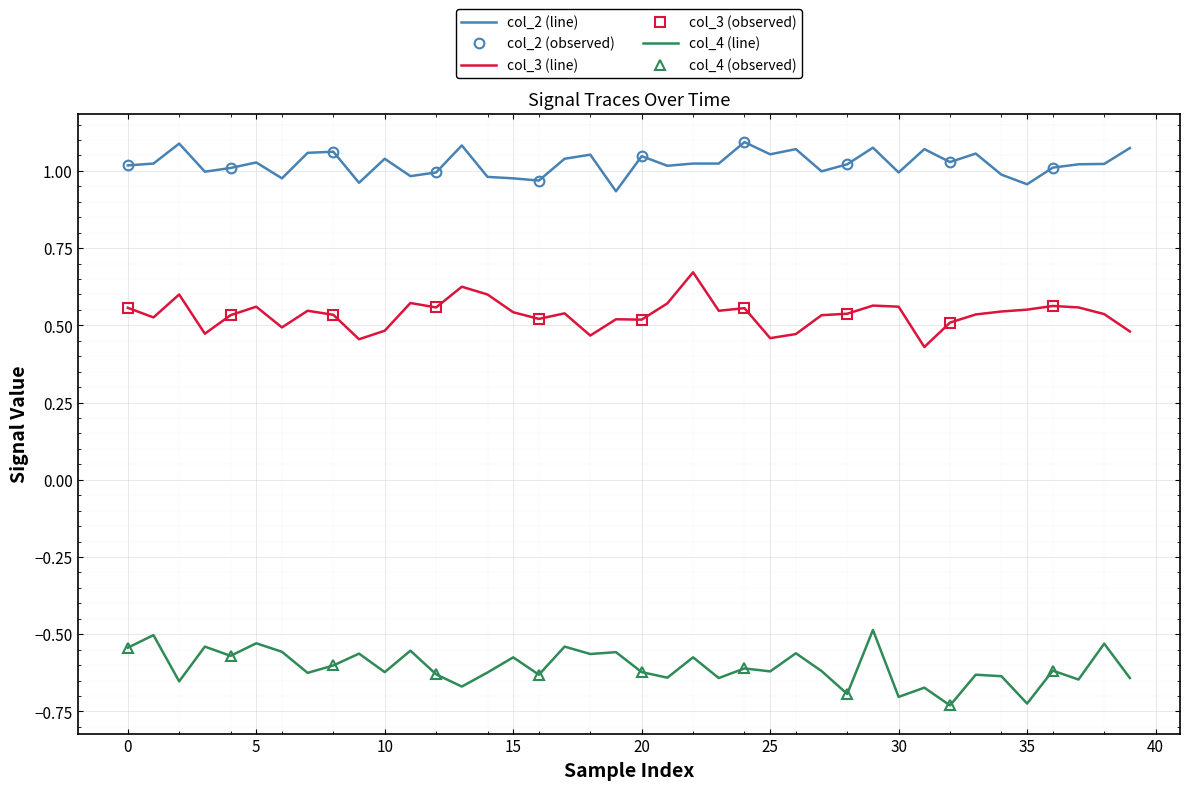

The value of col_4 at 33 is -0.4. True or false?

False